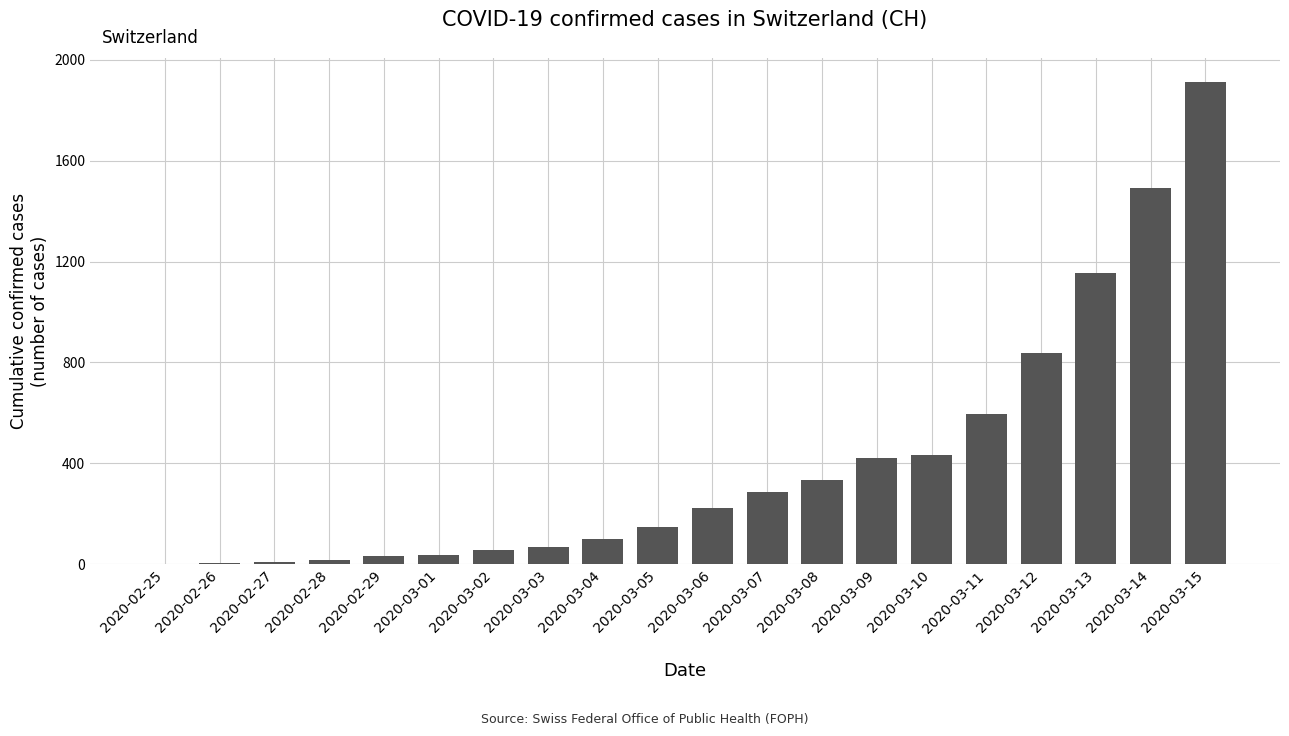

What is the sum of all values?

8170